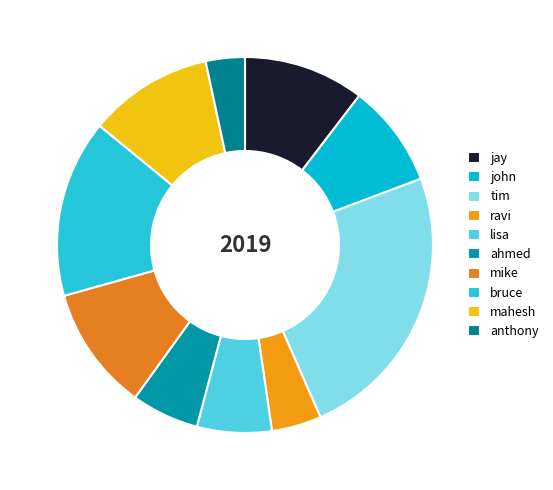

To the nearest percent, what is the difference between the largest and smallest slice percentages?

21%